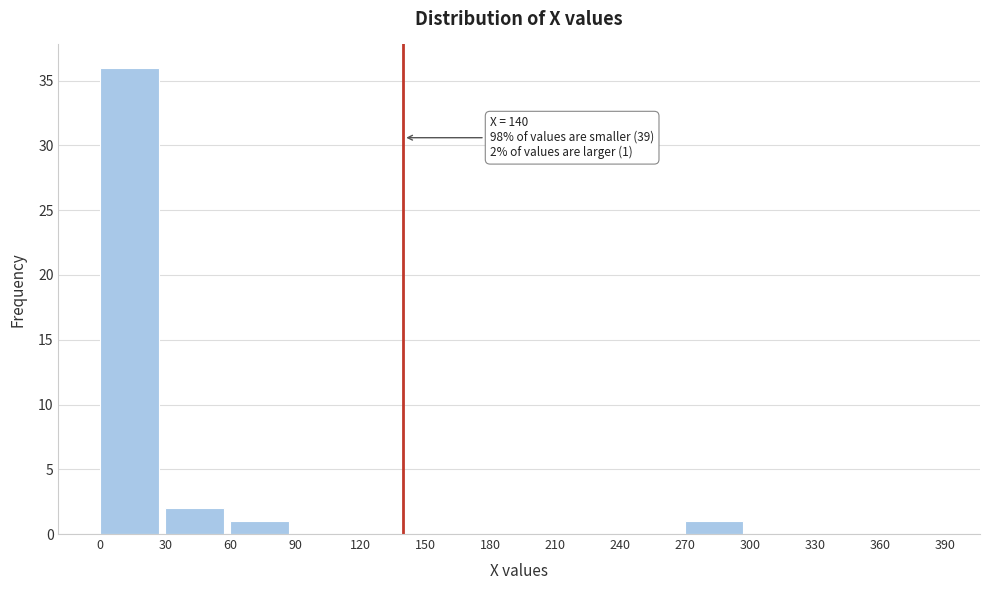

Which range on the x-axis has the tallest bar?

0 to 30